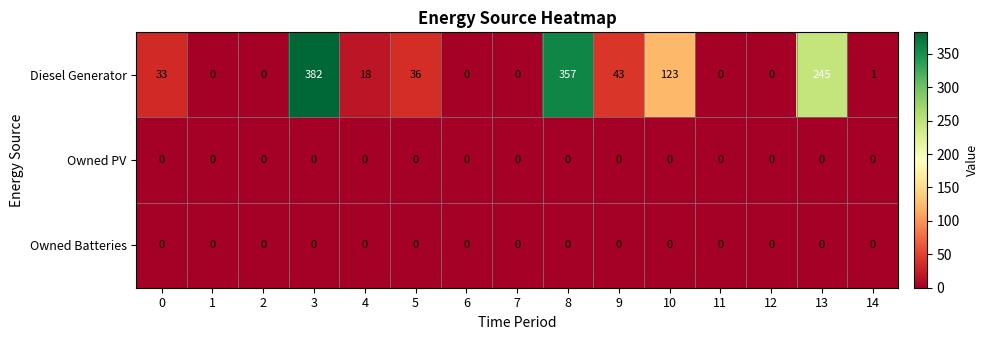

Which series has the largest range (max minus min)?

Diesel Generator